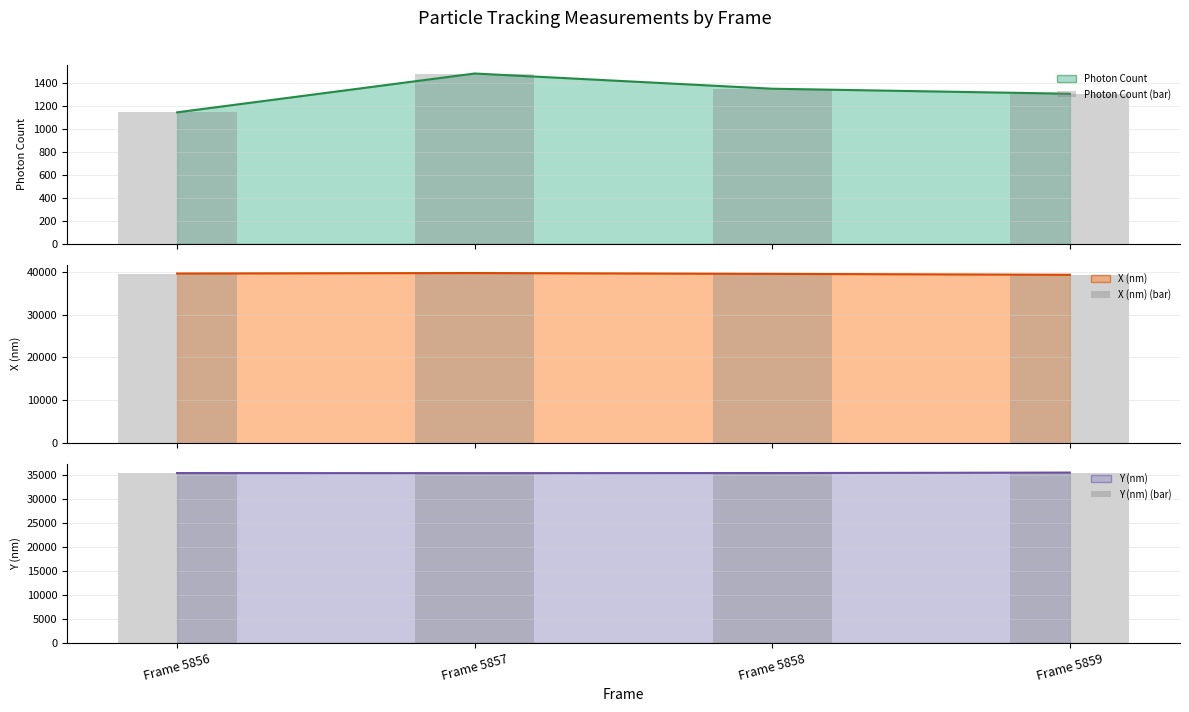

Reading left to right, list all the values displayed in this chart.

Photon Count (bar): 1146.3	1485.6	1352.7	1308.7
X (nm) (bar): 39594.8	39704.7	39507.3	39301.7
Y (nm) (bar): 35367.3	35352.5	35372.4	35472.6